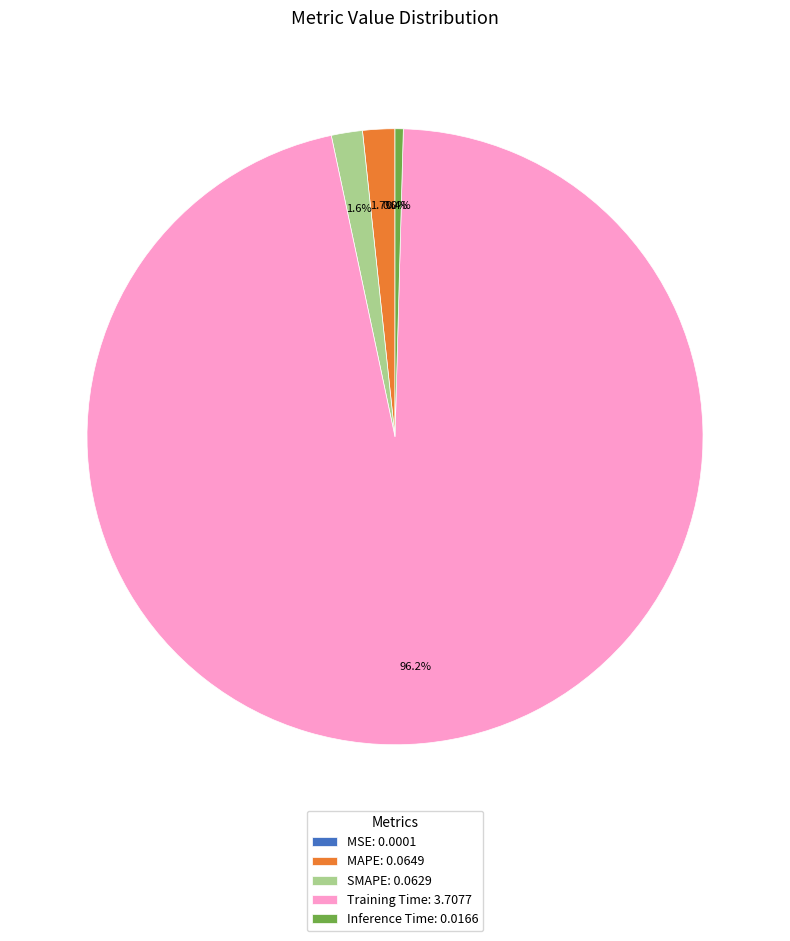

Is Training Time: 3.7077 the majority of the pie?

Yes